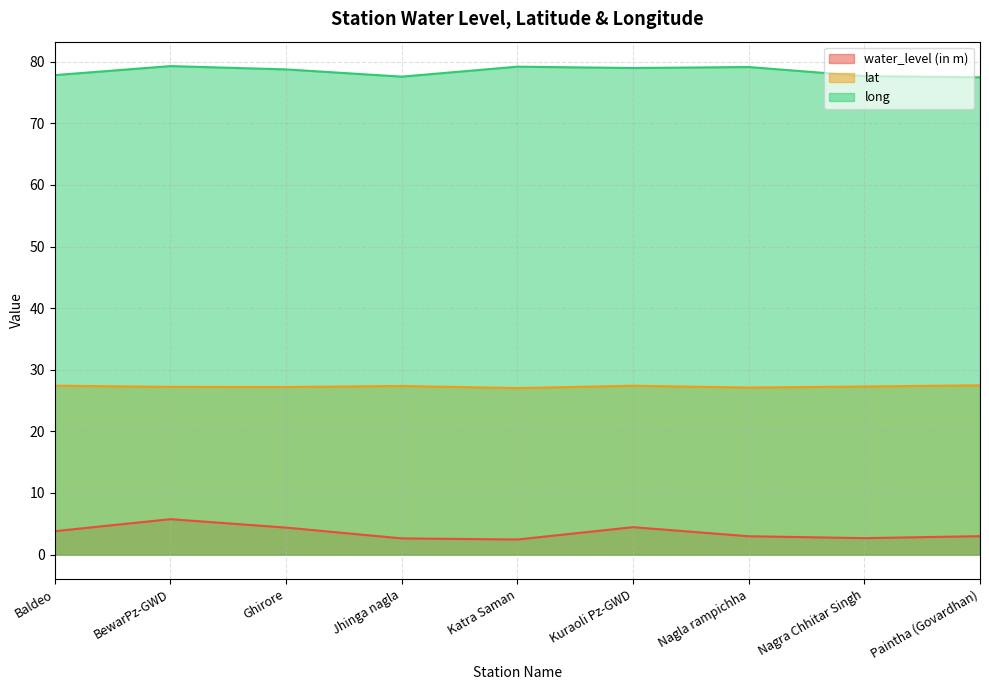

Is the value of lat at Ghirore greater than the value of water_level (in m) at Katra Saman?

Yes